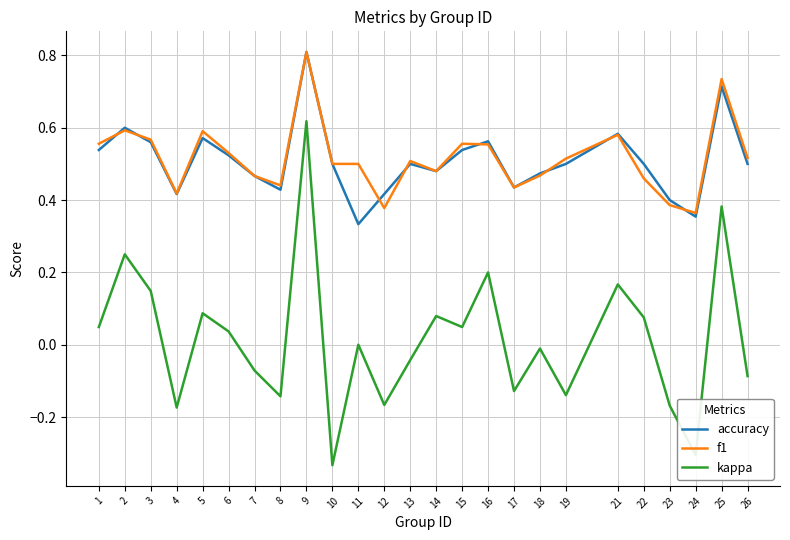

True or false: kappa and accuracy cross at least once.

False